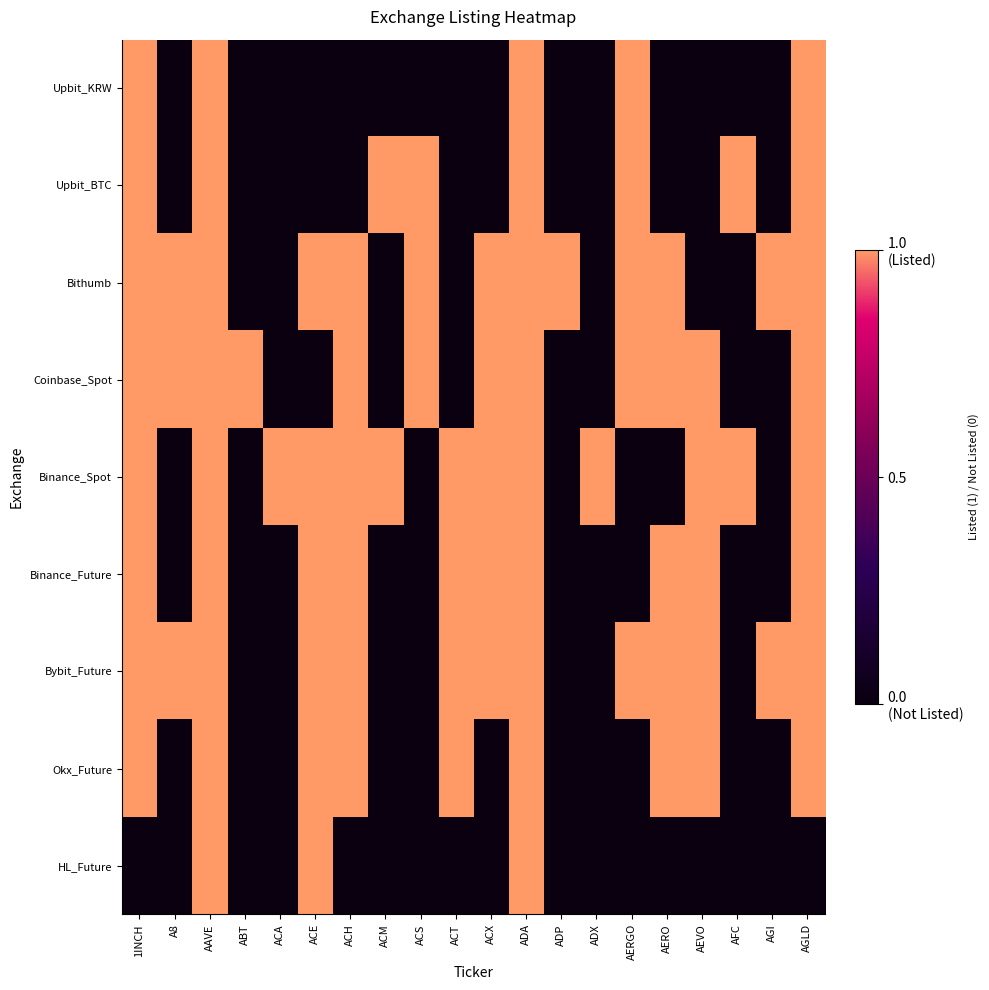

What is the total value across all series at ACT?

4